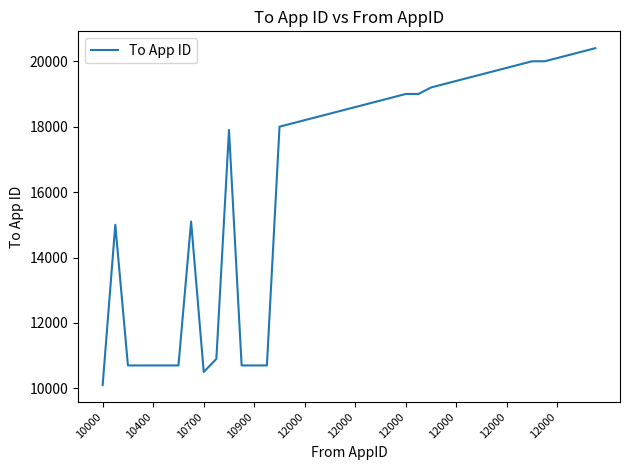

Reading left to right, transcribe all the data shown in this chart.

10100	15000	10700	10700	10700	10700	10700	15100	10500	10900	17900	10700	10700	10700	18000	18100	18200	18300	18400	18500	18600	18700	18800	18900	19000	19000	19200	19300	19400	19500	19600	19700	19800	19900	20000	20000	20100	20200	20300	20400